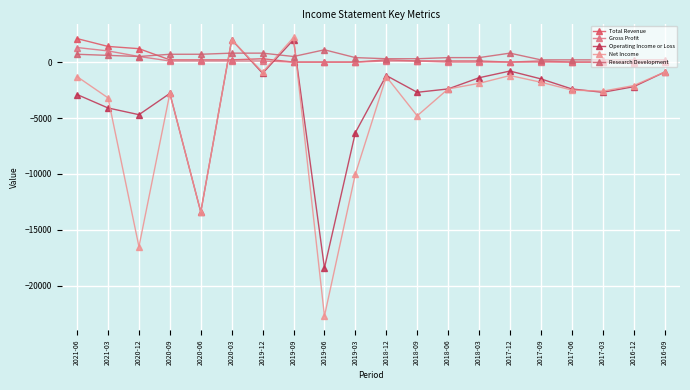

At which category is the sum across all series the highest?

2020-03